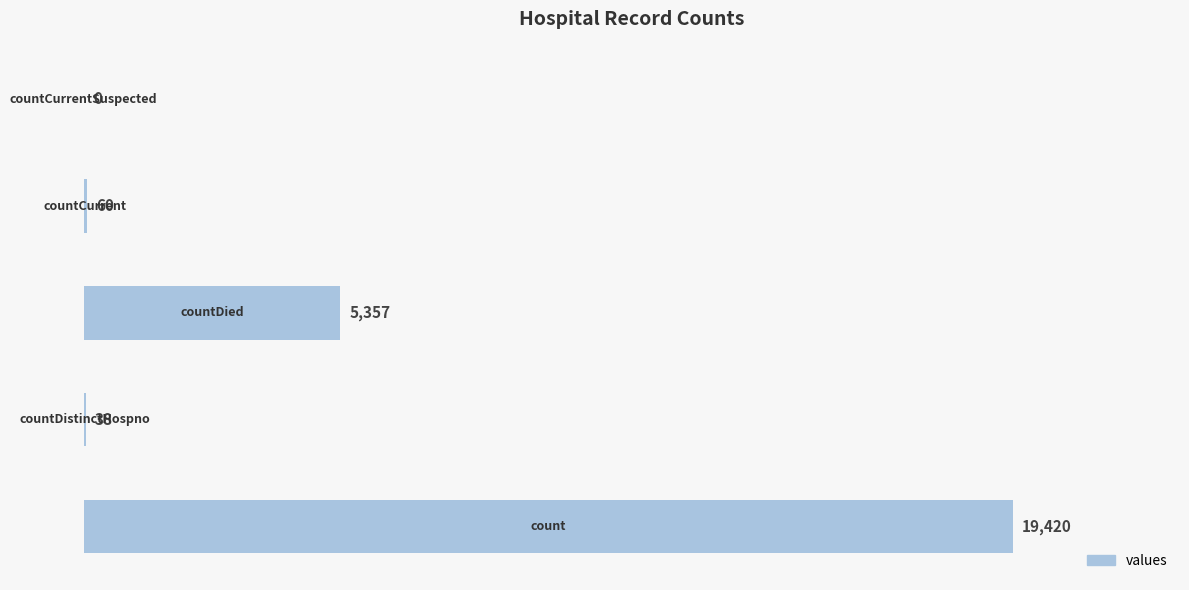

What is the greatest value displayed?

19420